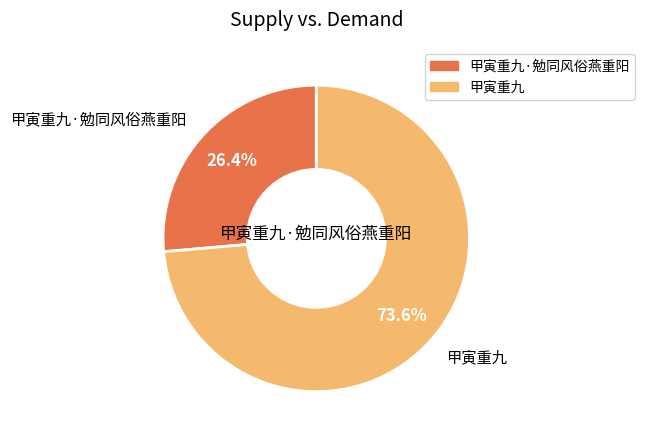

Which slice represents more than half of the pie?

甲寅重九